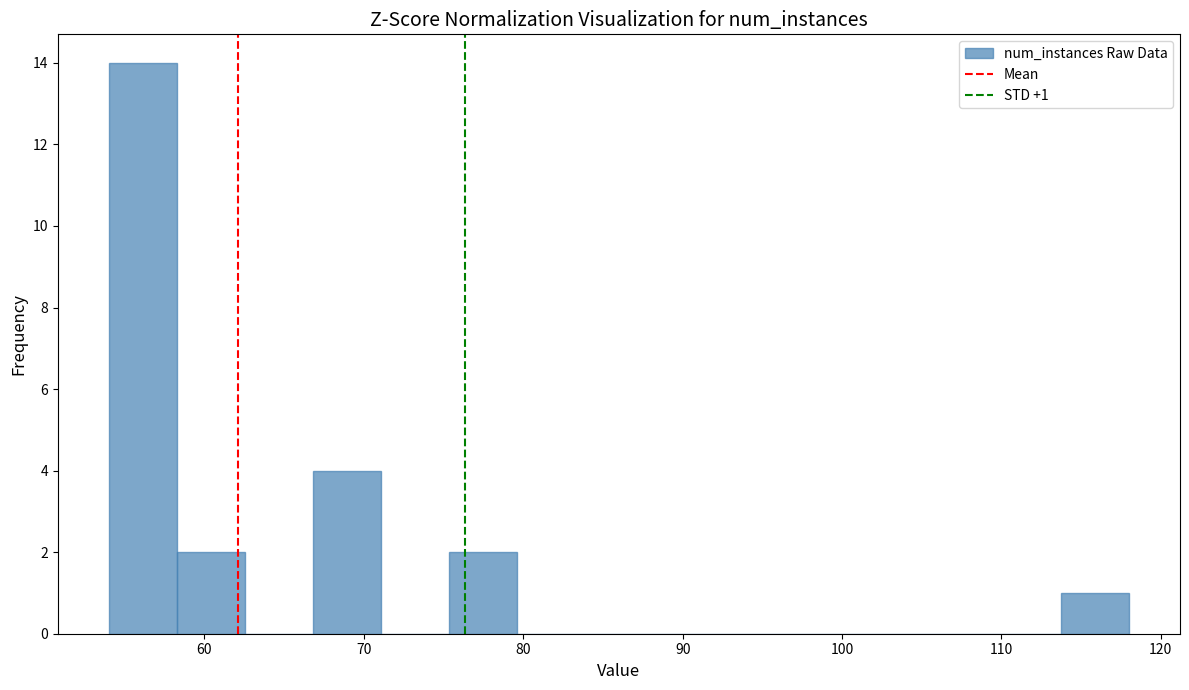

Which range on the x-axis has the tallest bar?

54 to 58